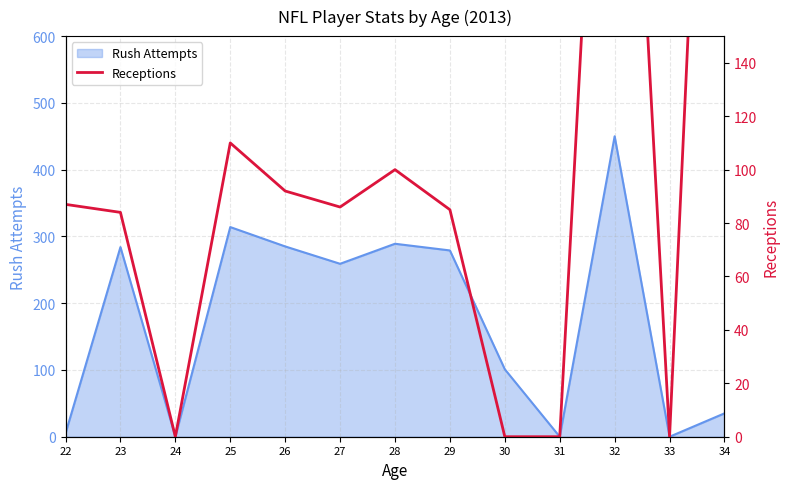

At which category does the chart reach its minimum across all series?

24